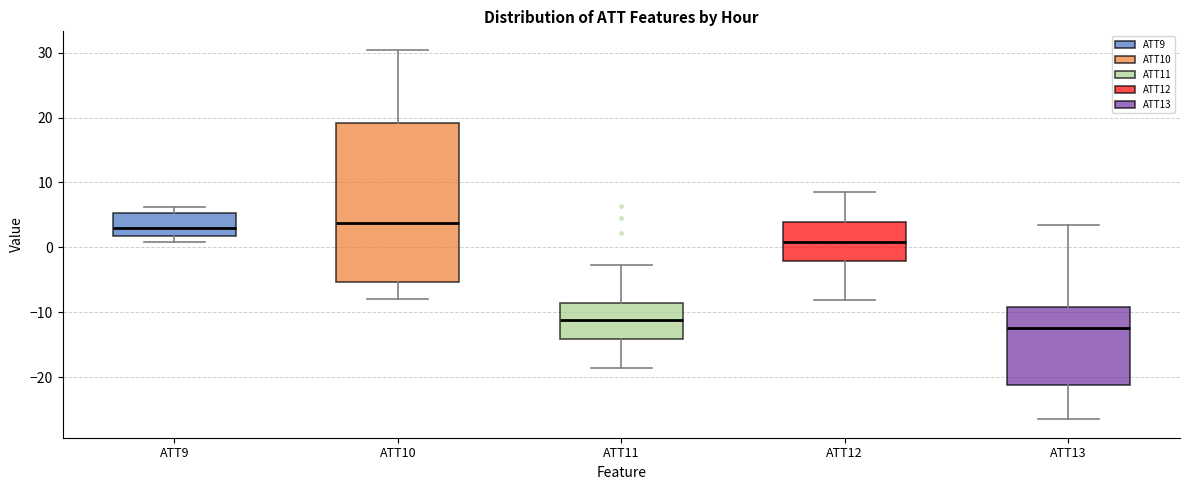

Where is the upper edge of the box for ATT9 on the y-axis? The values are not printed on the chart, so give them approximately, as read against the axis.

5